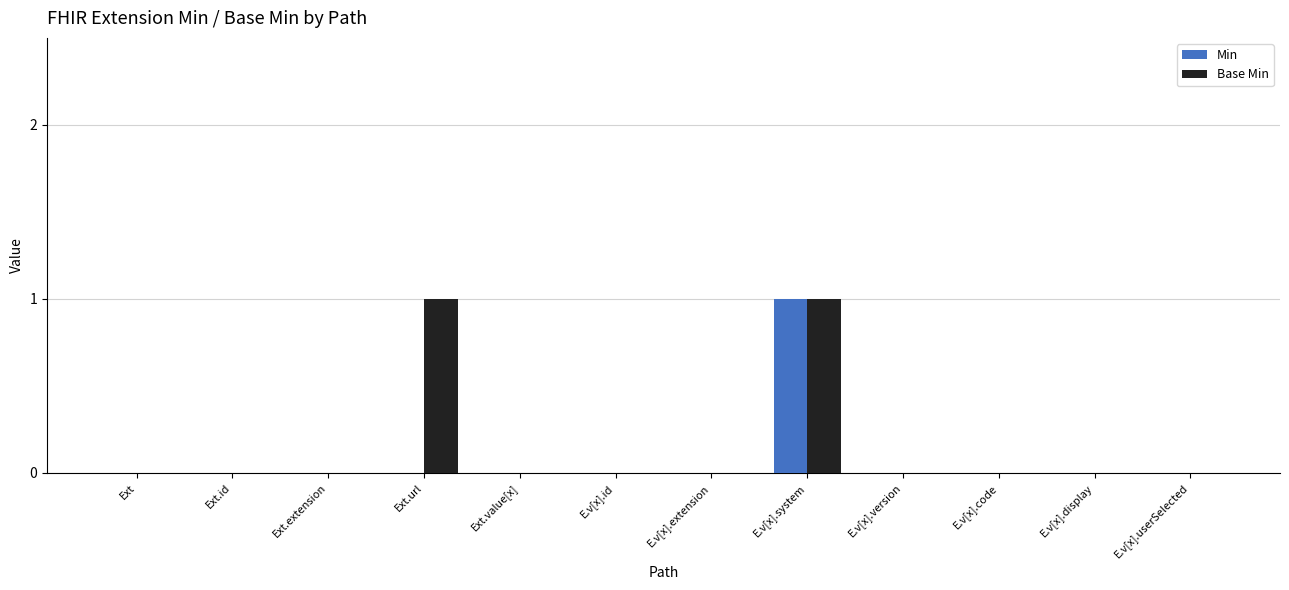

At which category is the sum across all series the highest?

E.v[x].system